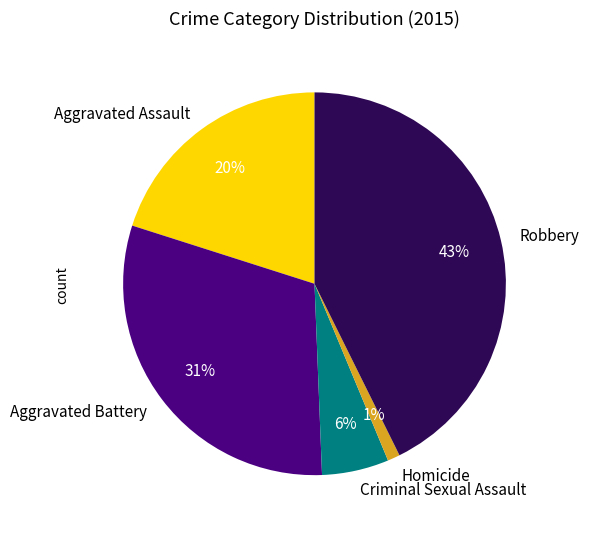

Is there a majority slice in this chart?

No